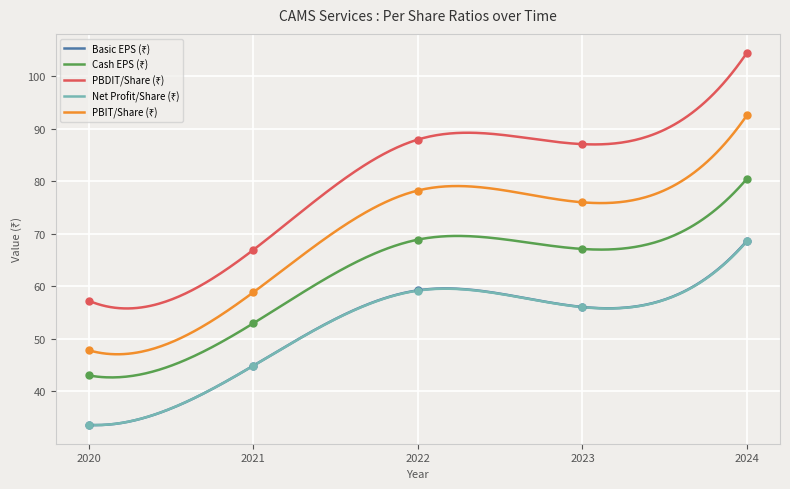

What are all the series names shown in the legend?

Basic EPS (₹), Cash EPS (₹), PBDIT/Share (₹), Net Profit/Share (₹), PBIT/Share (₹)